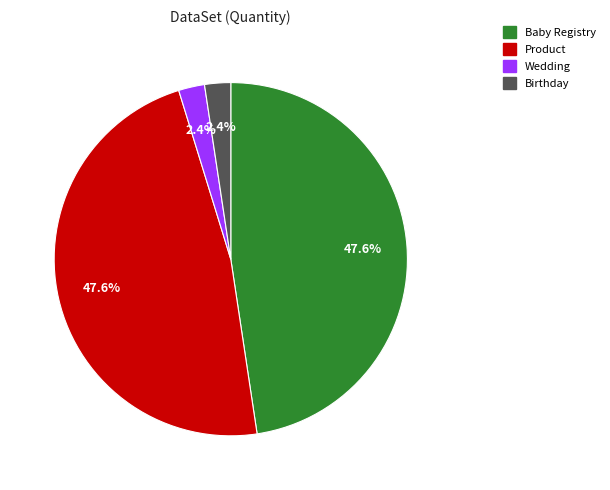

Does any single category account for the majority?

No